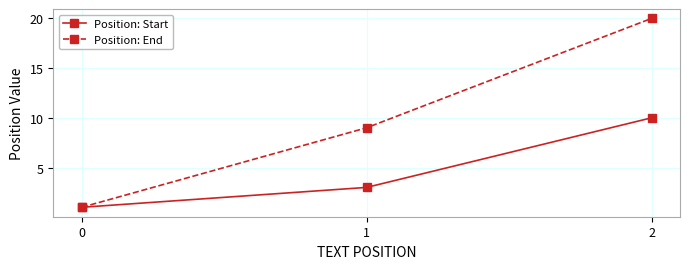

List the series in order of their peak value, highest first.

Position: End, Position: Start